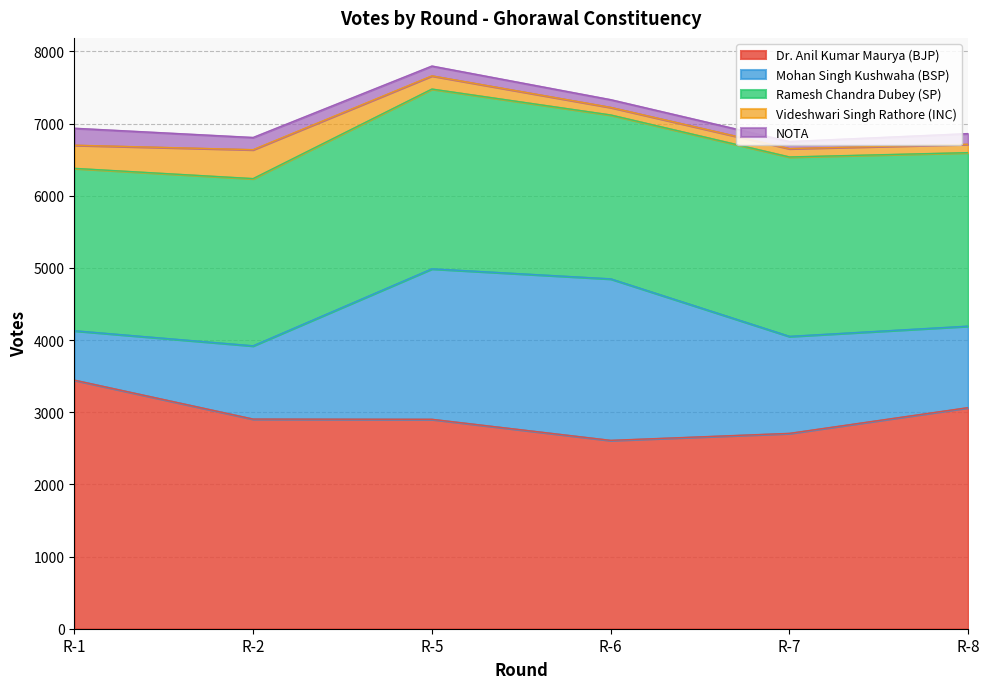

True or false: Videshwari Singh Rathore (INC) has more than 2 points higher than both neighbors.

False